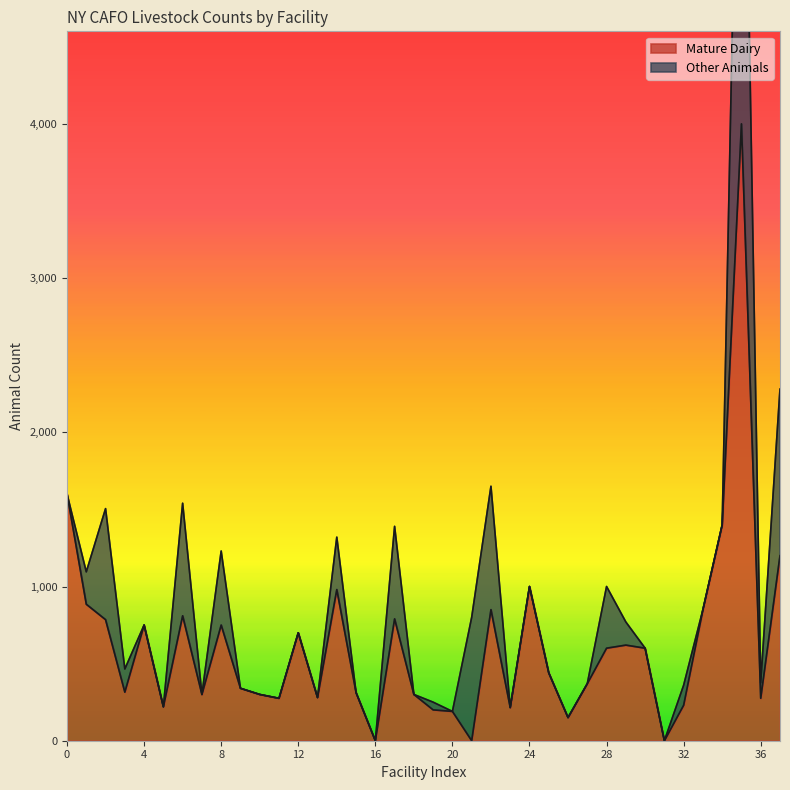

What is the average value?

628